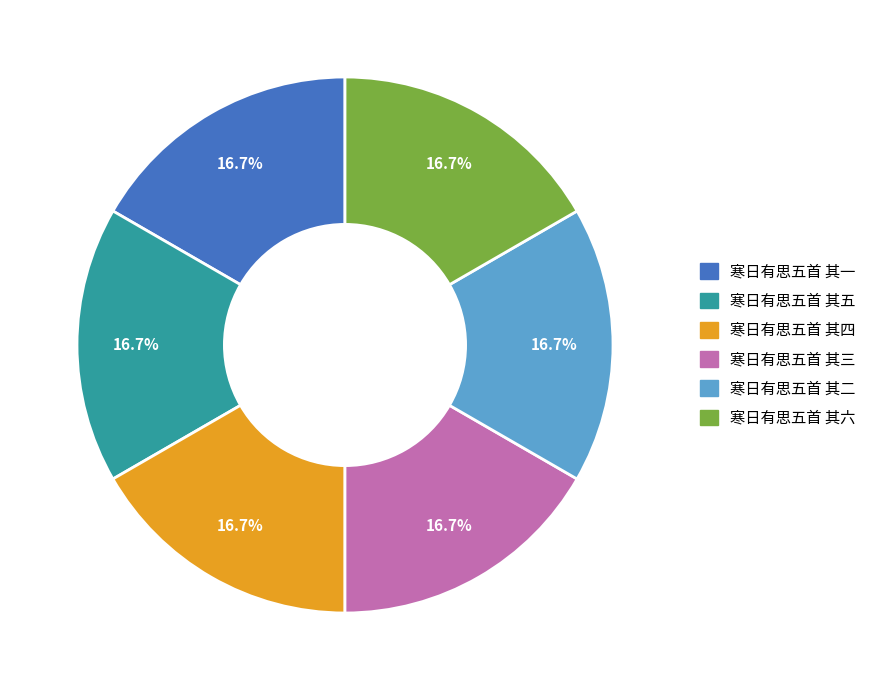

Is there a majority slice in this chart?

No